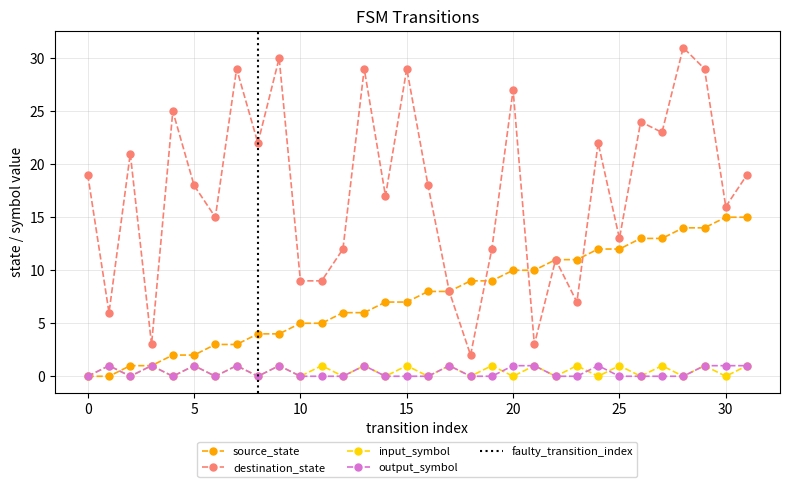

True or false: input_symbol and output_symbol cross at least once.

True